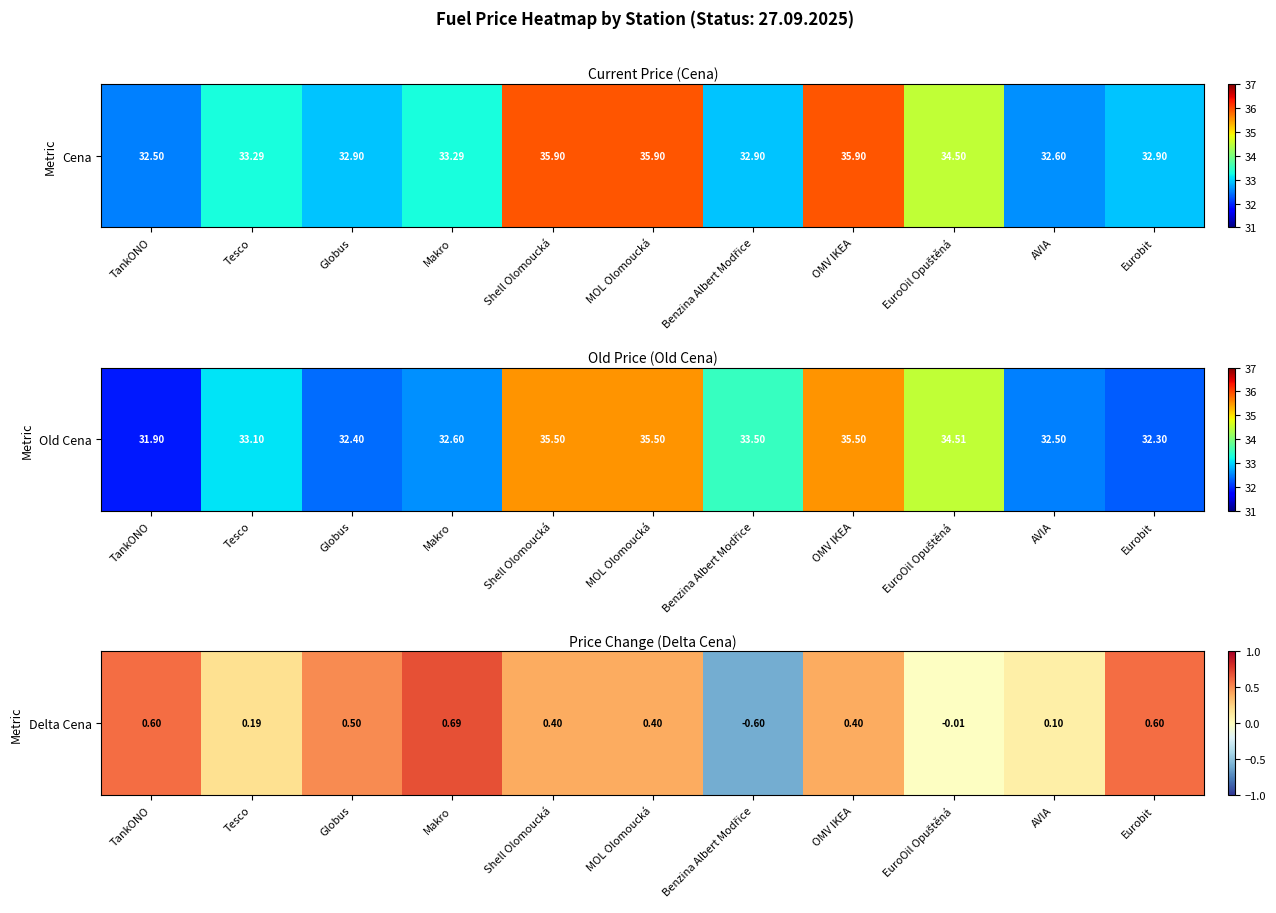

The value at OMV IKEA is 0.4. True or false?

True